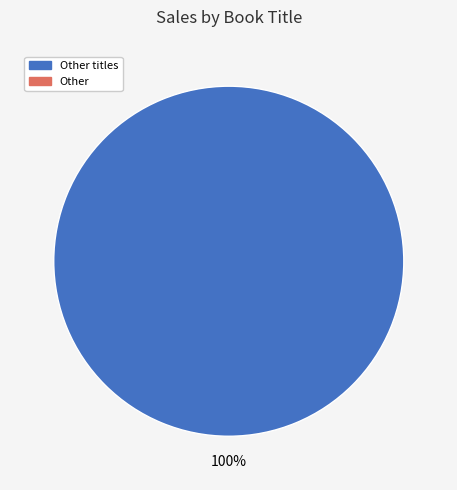

Does any single category account for the majority?

Yes